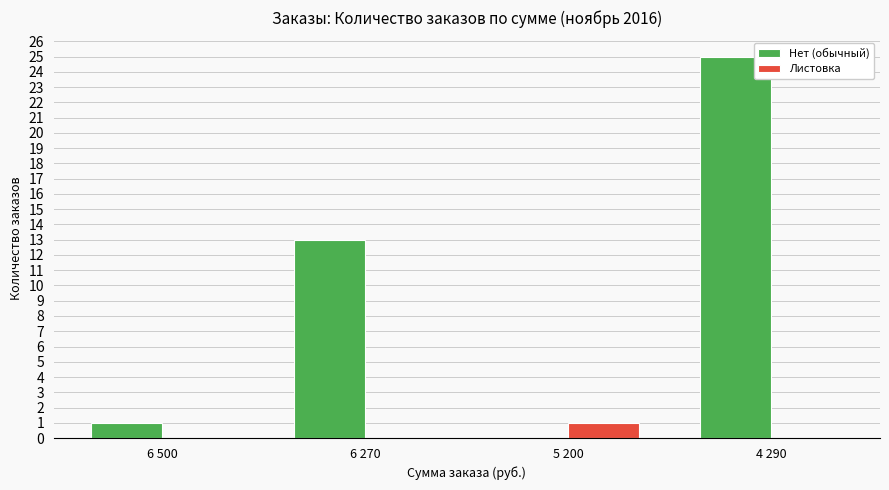

Which series has the largest total across all categories?

Нет (обычный)